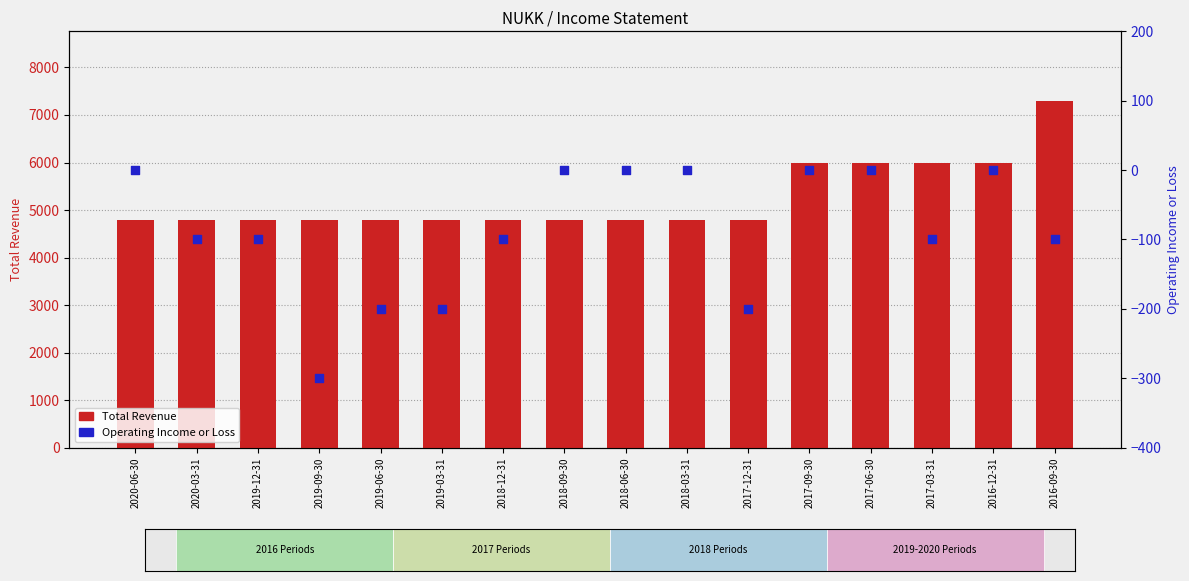

What are all the series names shown in the legend?

Total Revenue, Operating Income or Loss